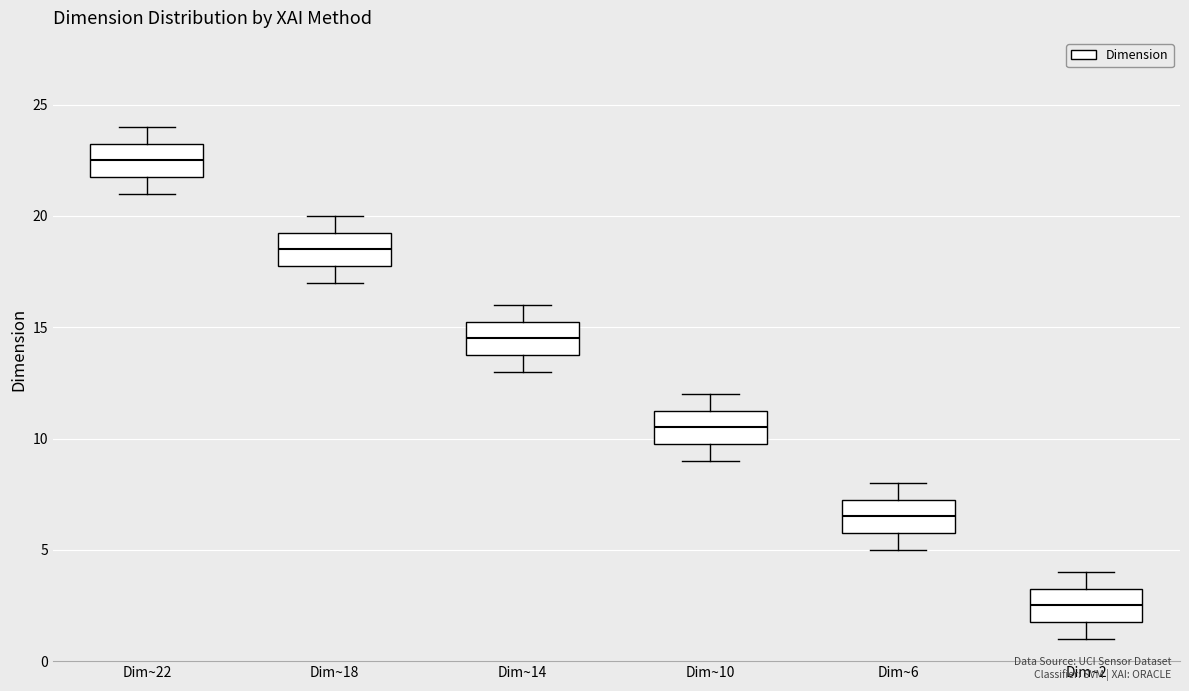

Reading left to right, transcribe this box plot: for each box, give where its median line is, the range the box spans, and where its two whiskers end, as read against the y-axis. The values are not printed on the chart, so give them approximately, as read against the axis.

Dim~22: median 22.5, box 22.0 to 23.5, whiskers 21.0 to 24.0
Dim~18: median 18.5, box 18.0 to 19.5, whiskers 17.0 to 20.0
Dim~14: median 14.5, box 14.0 to 15.5, whiskers 13.0 to 16.0
Dim~10: median 10.5, box 10.0 to 11.5, whiskers 9.0 to 12.0
Dim~6: median 6.5, box 6.0 to 7.5, whiskers 5.0 to 8.0
Dim~2: median 2.5, box 2.0 to 3.5, whiskers 1.0 to 4.0